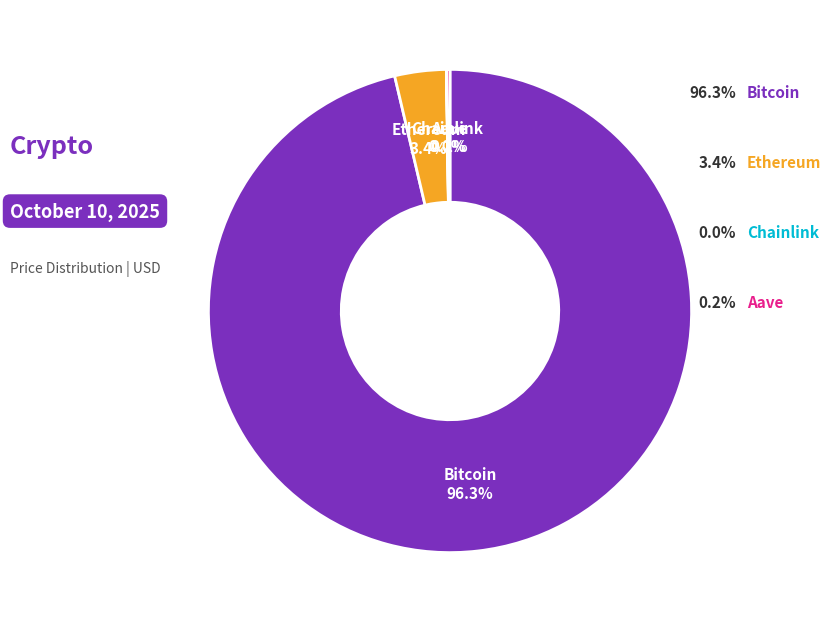

Which category accounts for the majority?

Bitcoin